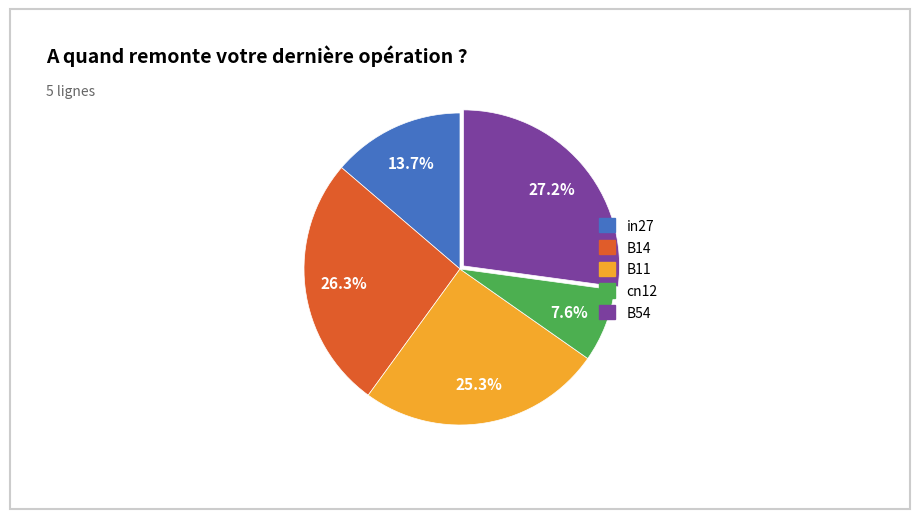

Do B11 and cn12 together represent more than half of the pie?

No